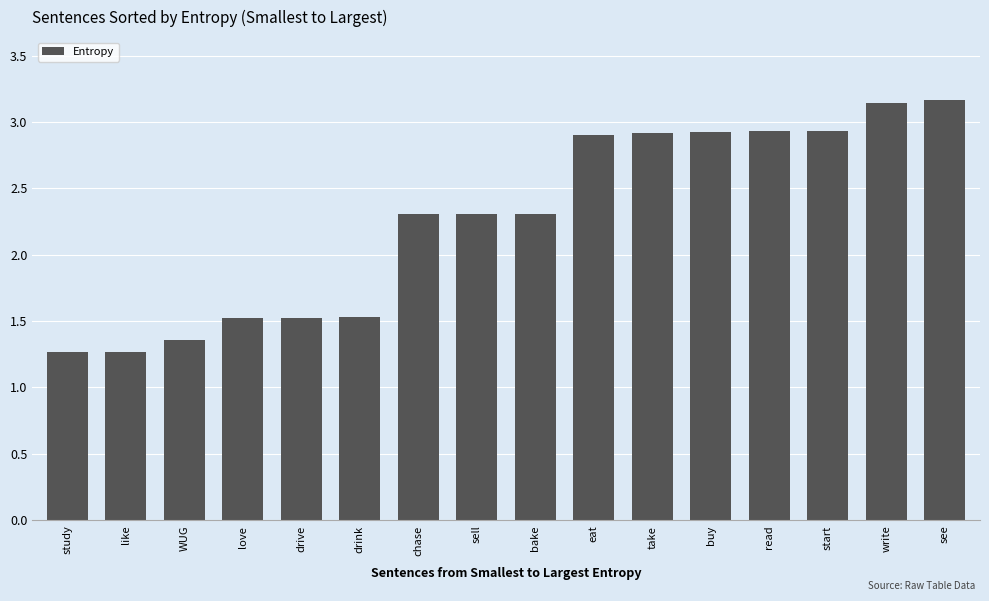

What is the label of the 9th bar from the left?

bake